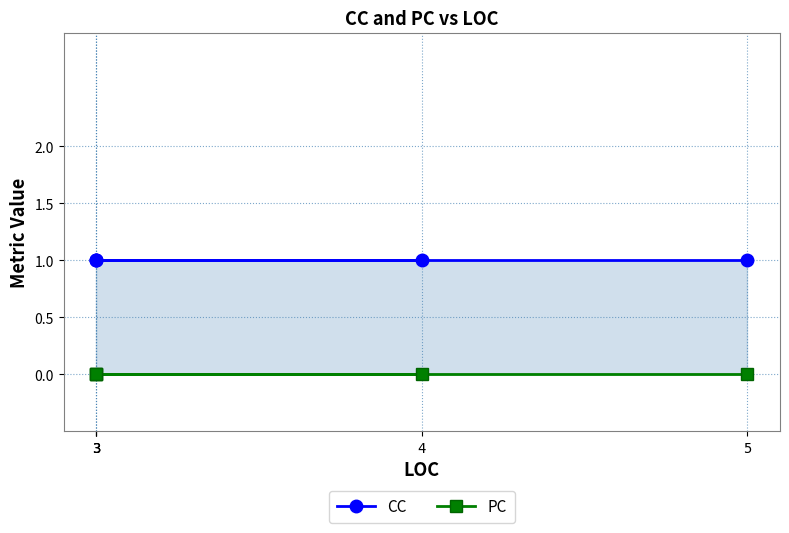

Is the value of CC at 5 greater than the value of PC at 3?

Yes